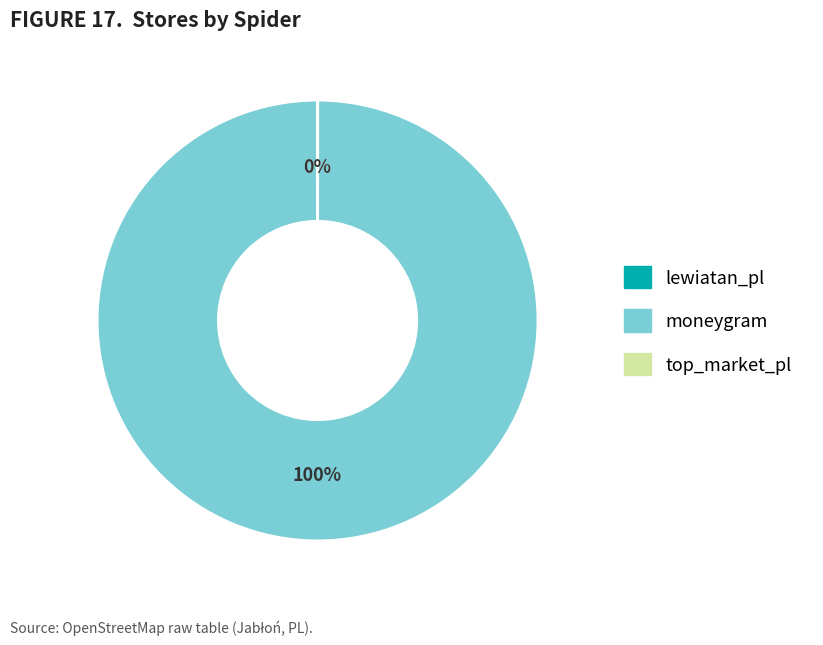

What is the largest slice in the pie chart?

moneygram